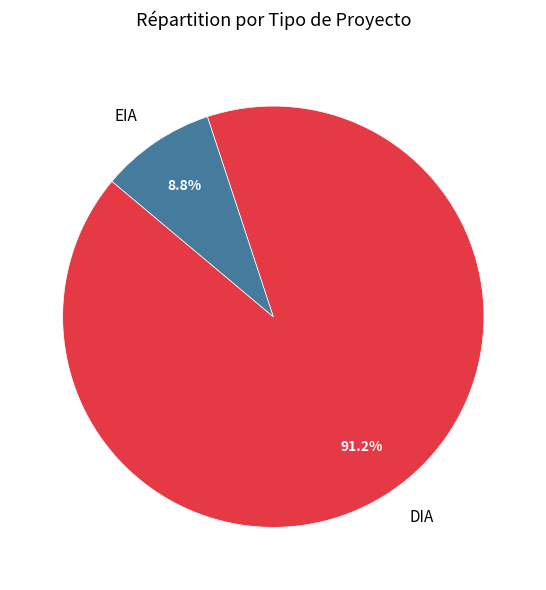

How many slices are in this pie chart?

2